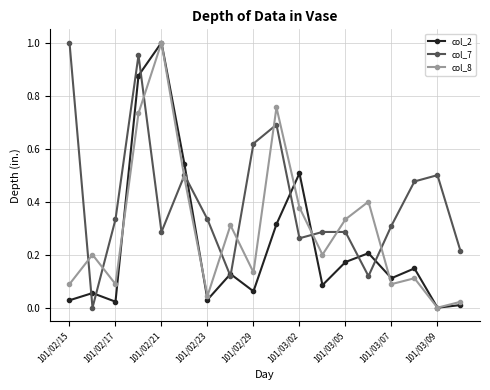

Which series has the largest total across all categories?

col_7